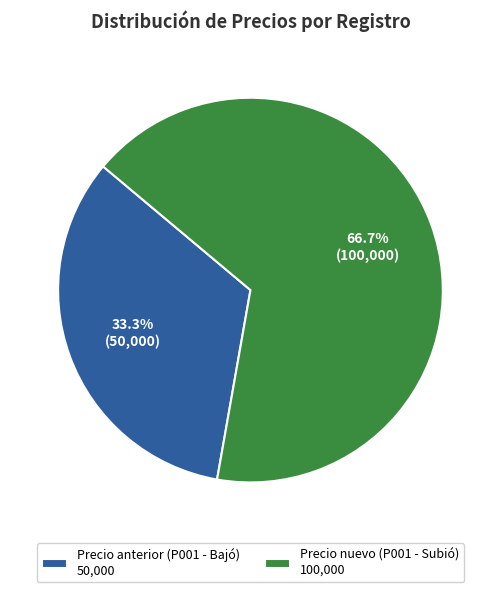

Is Precio nuevo (P001 - Subió) the majority of the pie?

Yes